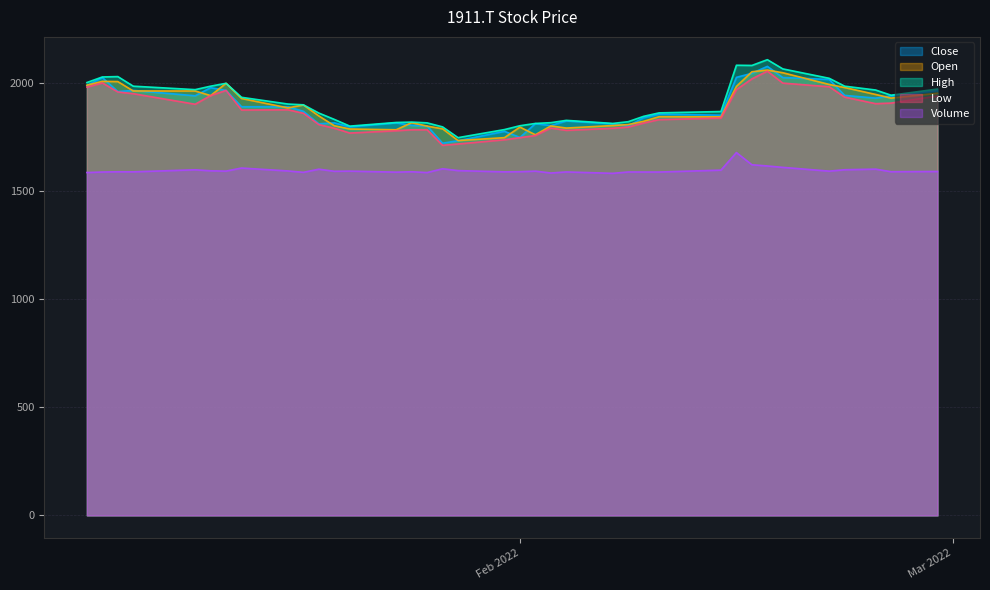

Reading left to right, list all the values displayed in this chart.

Close: 1989.6	2026.9	1962.0	1967.3	1942.4	1979.8	1967.3	1891.8	1891.8	1870.4	1812.6	1817.1	1798.4	1817.1	1805.5	1802.9	1722.9	1734.4	1778.0	1749.5	1813.5	1804.6	1826.0	1812.6	1802.9	1841.1	1857.1	1852.7	2027.8	2046.5	2078.5	2026.9	2018.0	1944.2	1931.8	1942.4	1966.4
High: 2003.8	2029.6	2031.3	1986.9	1970.9	1986.9	2000.2	1935.3	1904.2	1900.7	1862.4	1833.1	1802.0	1818.9	1820.7	1817.1	1798.4	1748.6	1786.0	1803.8	1814.4	1818.0	1828.7	1814.4	1822.4	1847.3	1863.3	1869.5	2083.8	2082.9	2109.6	2066.9	2023.3	1986.9	1969.1	1945.1	1973.6
Low: 1982.4	2002.0	1960.2	1952.2	1903.3	1943.3	1967.3	1876.7	1877.5	1861.5	1809.1	1792.2	1770.0	1780.6	1785.1	1785.1	1713.1	1719.3	1738.9	1748.6	1758.4	1793.1	1782.4	1792.2	1797.5	1816.2	1832.2	1839.3	1970.9	2020.7	2056.2	2001.1	1984.2	1936.2	1906.0	1908.7	1941.6
Open: 1991.3	2009.1	2008.2	1964.7	1964.7	1943.3	2000.2	1930.0	1886.4	1899.8	1849.1	1803.8	1788.6	1785.1	1818.0	1802.0	1789.5	1735.3	1748.6	1797.5	1762.0	1802.9	1793.1	1804.6	1809.1	1824.2	1845.5	1844.7	1986.0	2053.6	2061.6	2049.1	1994.9	1980.7	1948.7	1931.8	1954.0
Volume: 1587.1	1589.6	1590.7	1590.4	1599.9	1595.2	1593.8	1608.0	1594.5	1588.1	1602.7	1593.0	1593.8	1589.0	1590.8	1587.1	1604.7	1596.1	1590.3	1591.0	1593.6	1584.9	1590.0	1583.5	1589.8	1589.5	1589.5	1598.3	1679.5	1623.1	1617.5	1611.1	1593.7	1600.1	1602.9	1591.0	1592.1